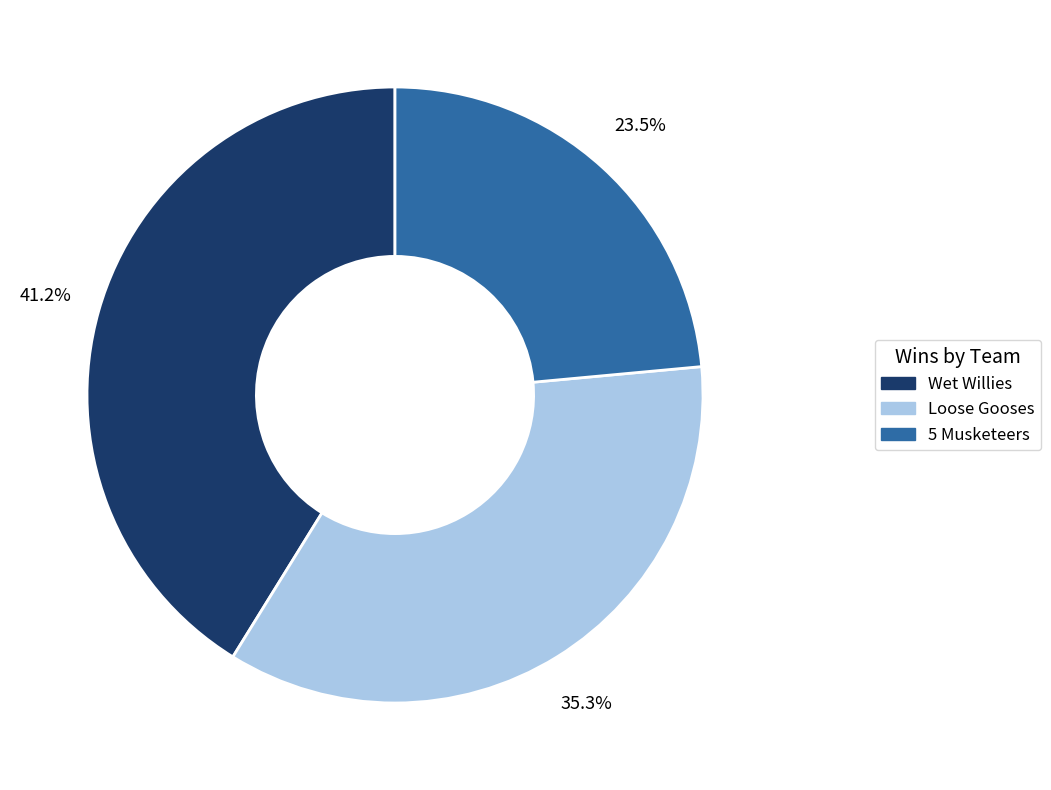

Which category has the smallest portion of the pie?

5 Musketeers